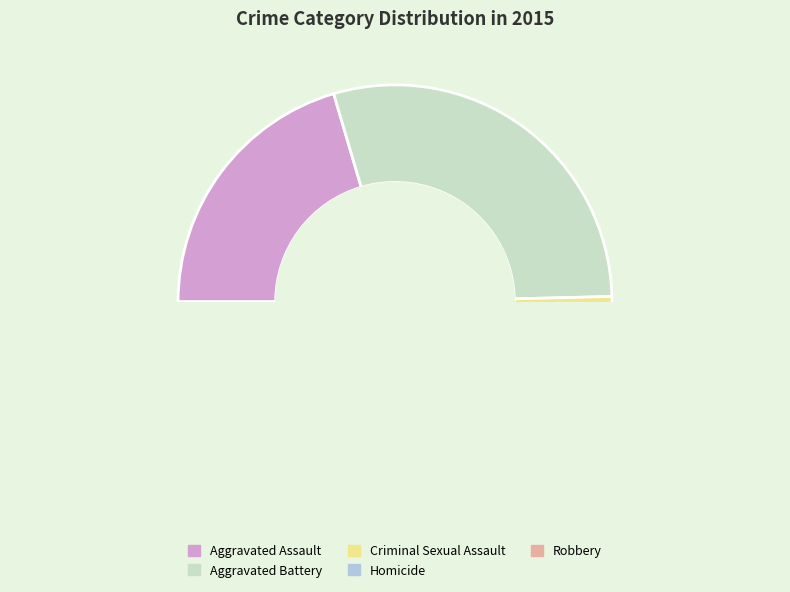

Is it true that Aggravated Assault is 26% of the pie?

False